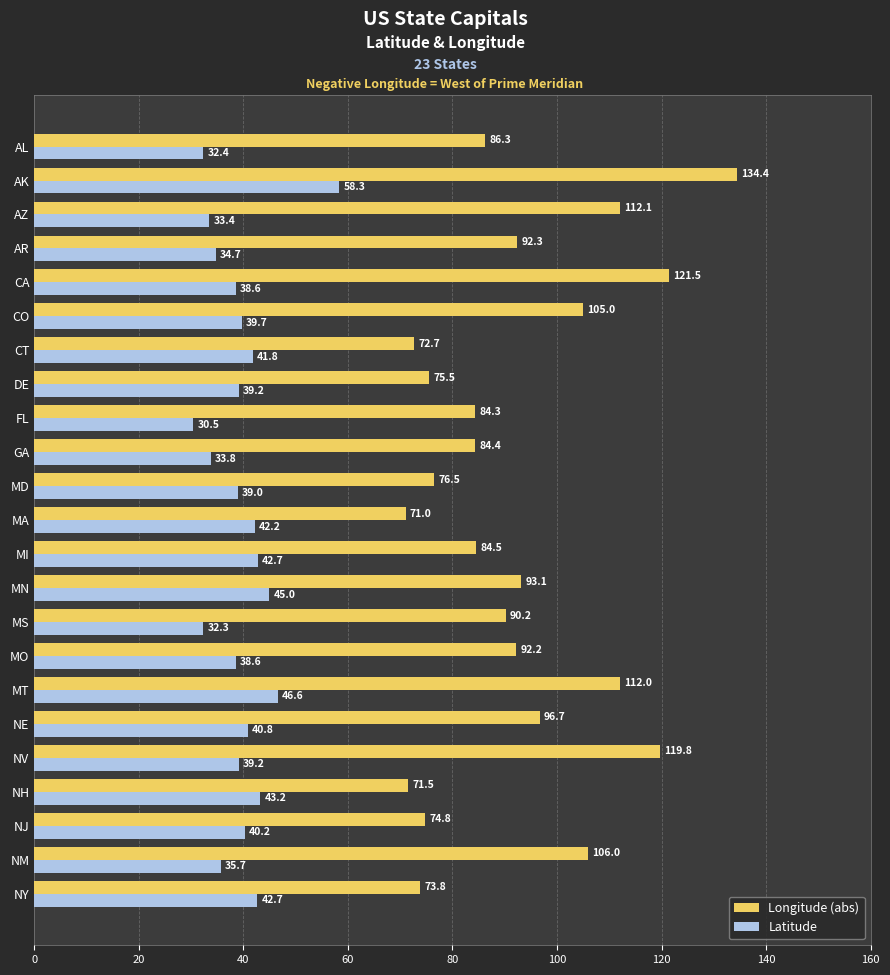

Where is Longitude (abs) nearest to the value 102?

CO